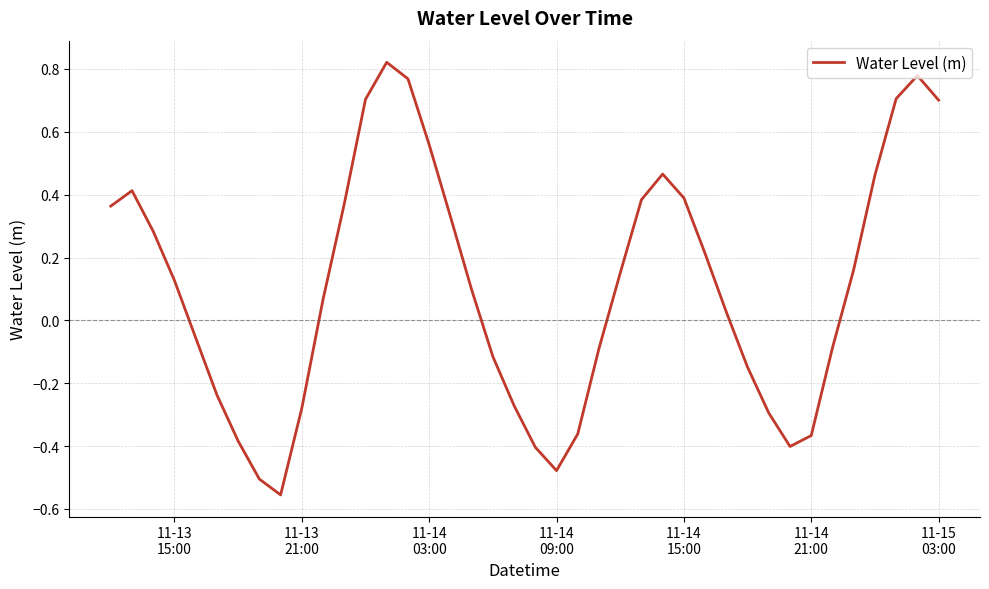

Reading left to right, list all the values displayed in this chart.

0.4	0.4	0.3	0.1	-0.1	-0.2	-0.4	-0.5	-0.6	-0.3	0.1	0.4	0.7	0.8	0.8	0.6	0.3	0.1	-0.1	-0.3	-0.4	-0.5	-0.4	-0.1	0.2	0.4	0.5	0.4	0.2	0.0	-0.1	-0.3	-0.4	-0.4	-0.1	0.2	0.5	0.7	0.8	0.7